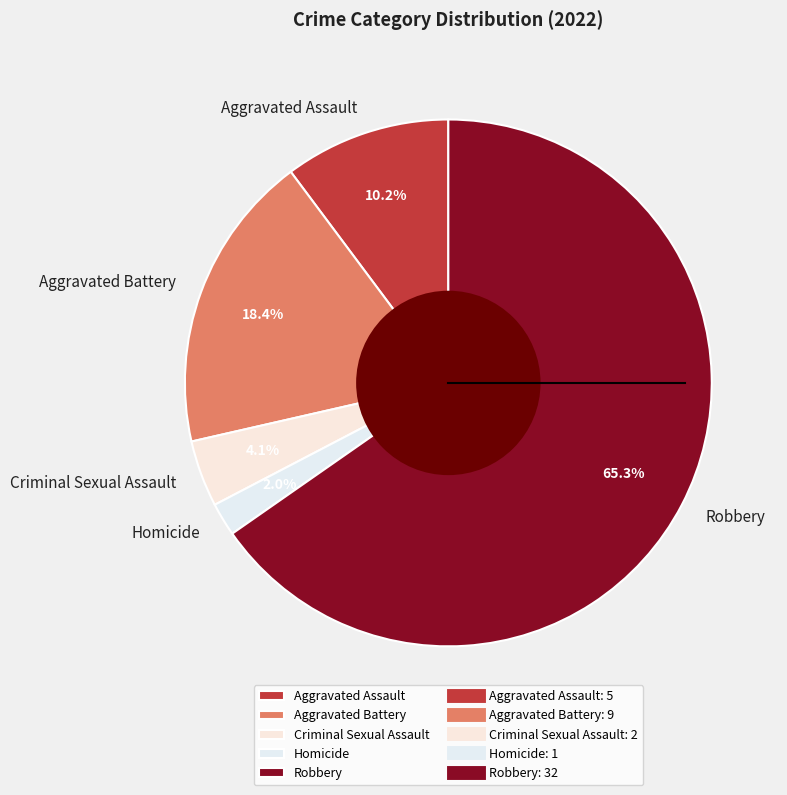

Does any single category account for the majority?

Yes